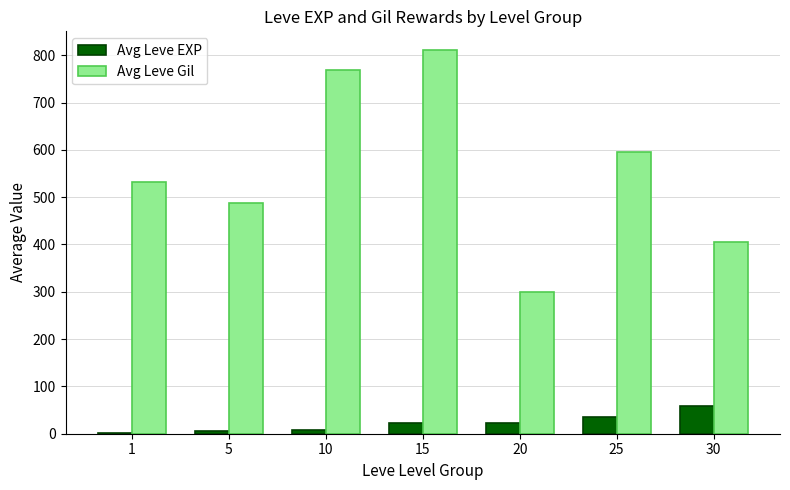

What is the sum of the Avg Leve Gil values at 25 and 1?

1126.7